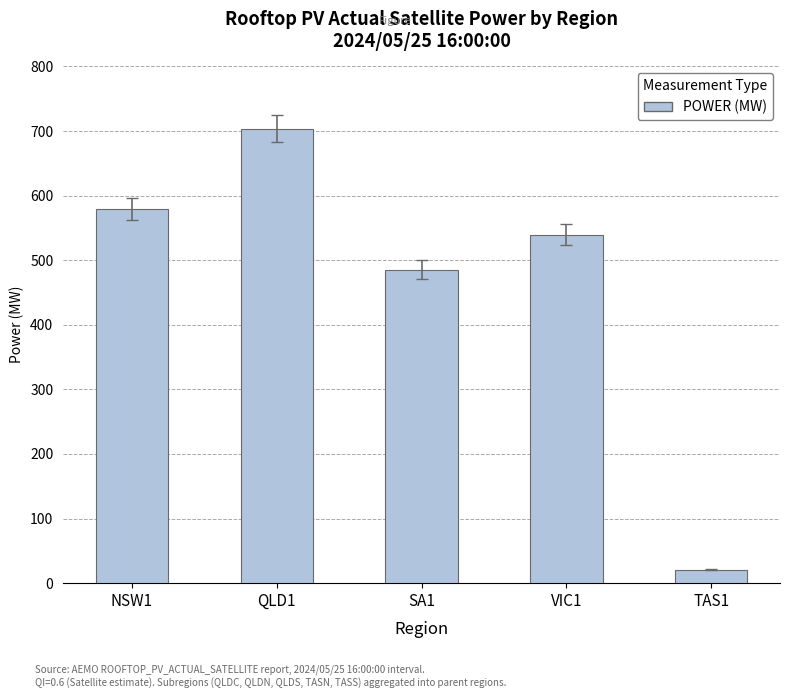

What is the greatest value displayed?

703.8